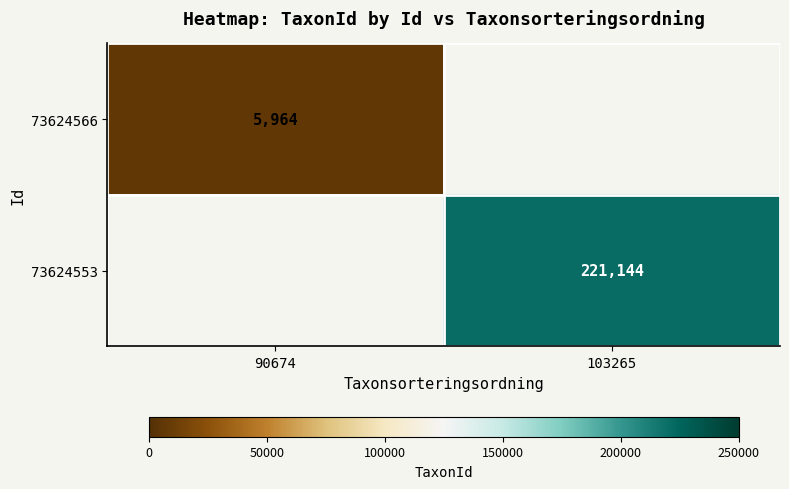

Is it true that 73624553 equals 221144 at 103265?

True